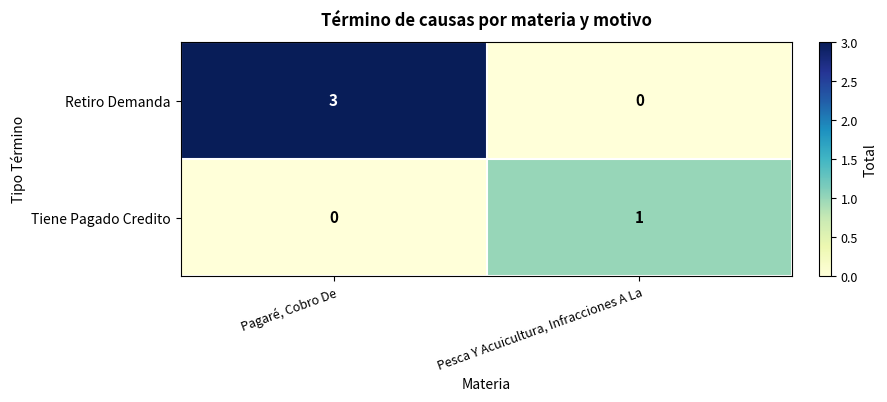

Reading left to right, transcribe all the data shown in this chart.

Retiro Demanda: 3	0
Tiene Pagado Credito: 0	1